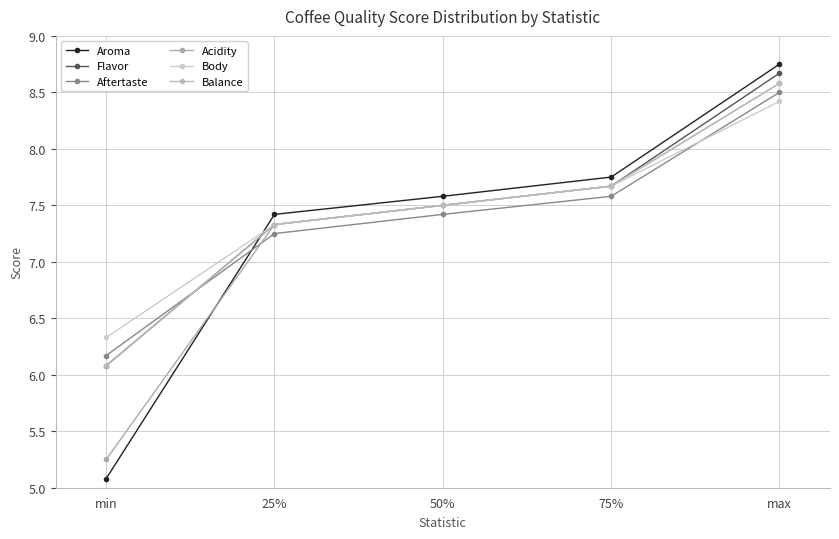

The Acidity series shows 5.2 at min. True or false?

True